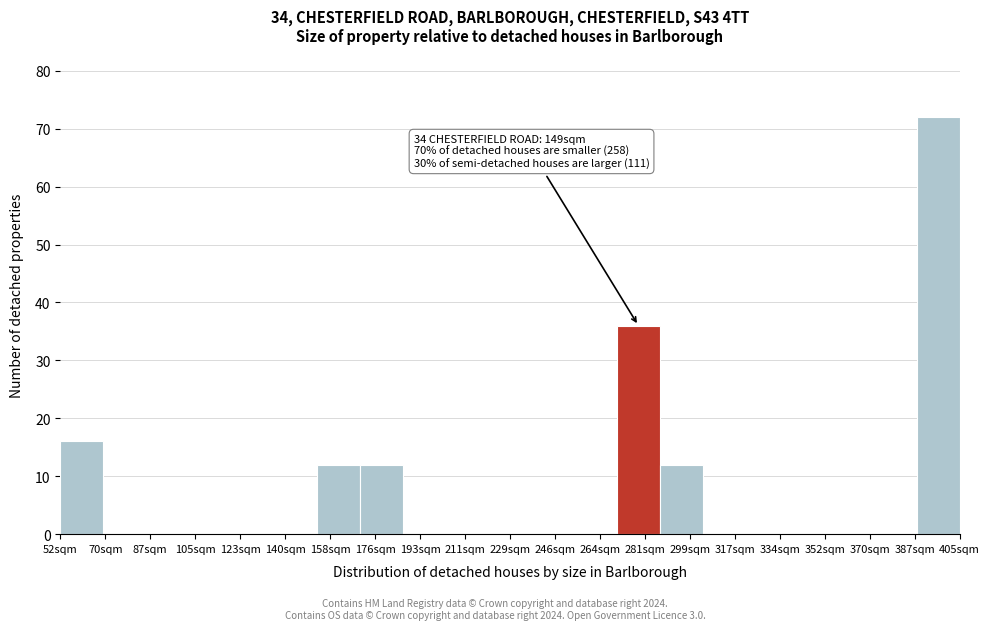

Reading left to right, list all the values displayed in this chart.

52sqm=16	70sqm=0	87sqm=0	105sqm=0	123sqm=0	140sqm=0	158sqm=12	176sqm=12	193sqm=0	211sqm=0	229sqm=0	246sqm=0	264sqm=0	281sqm=36	299sqm=12	317sqm=0	334sqm=0	352sqm=0	370sqm=0	387sqm=0	405sqm=72